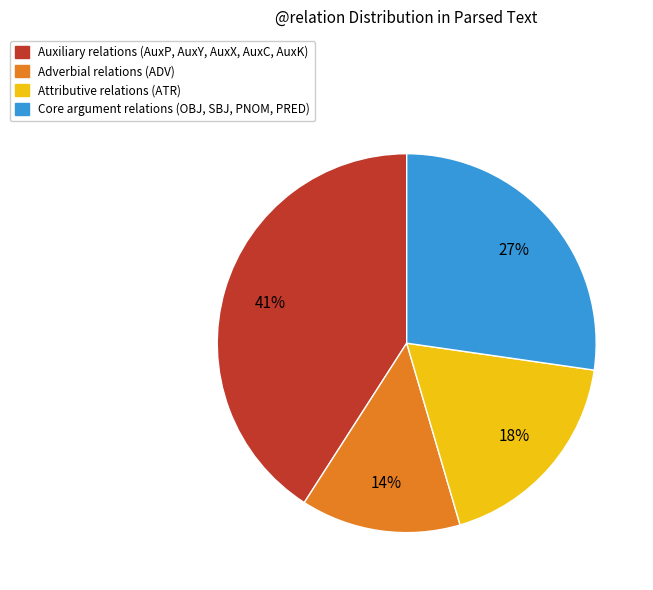

Does any single category account for the majority?

No